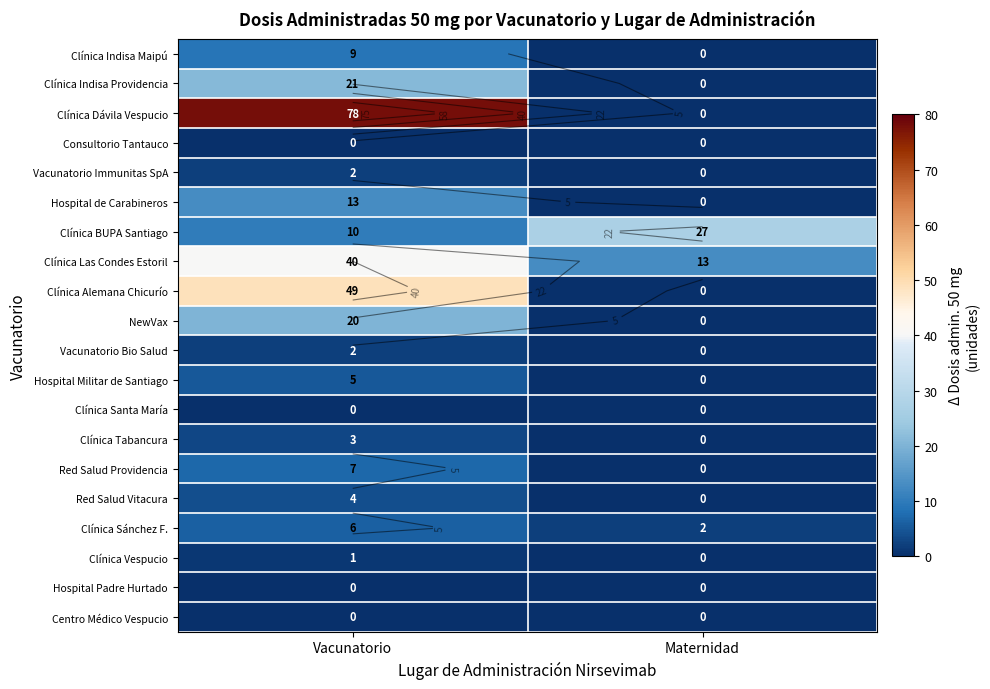

True or false: Clínica Indisa Maipú has a value of 0 at Maternidad.

True